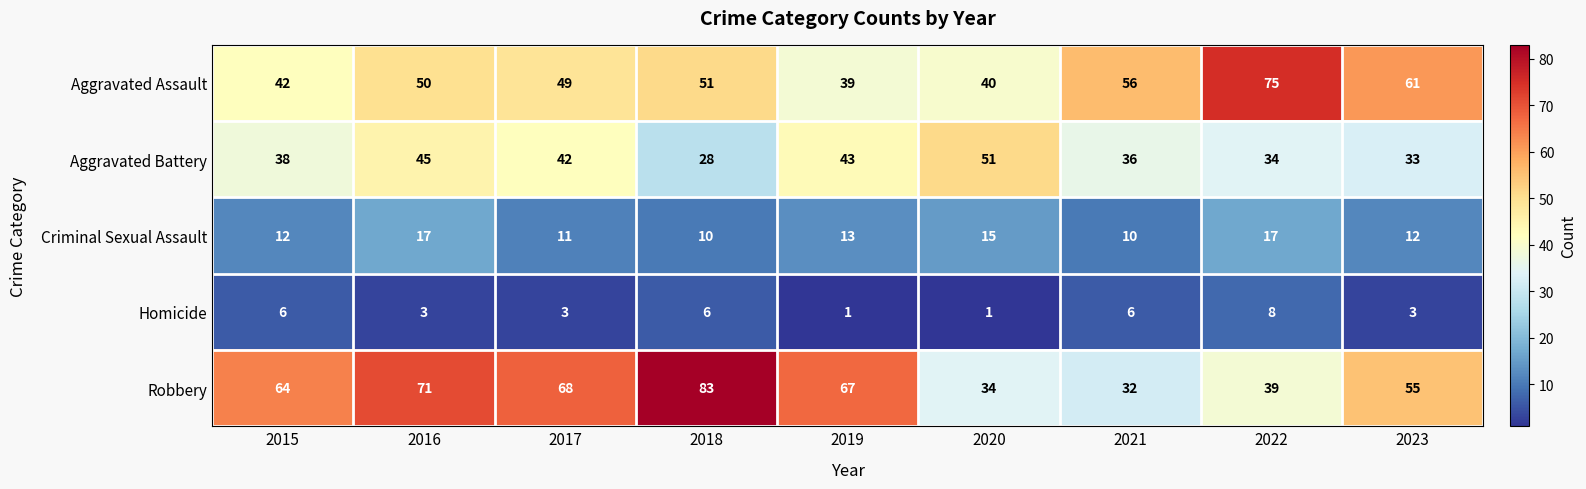

True or false: Homicide has a value of 1 at 2019.

True